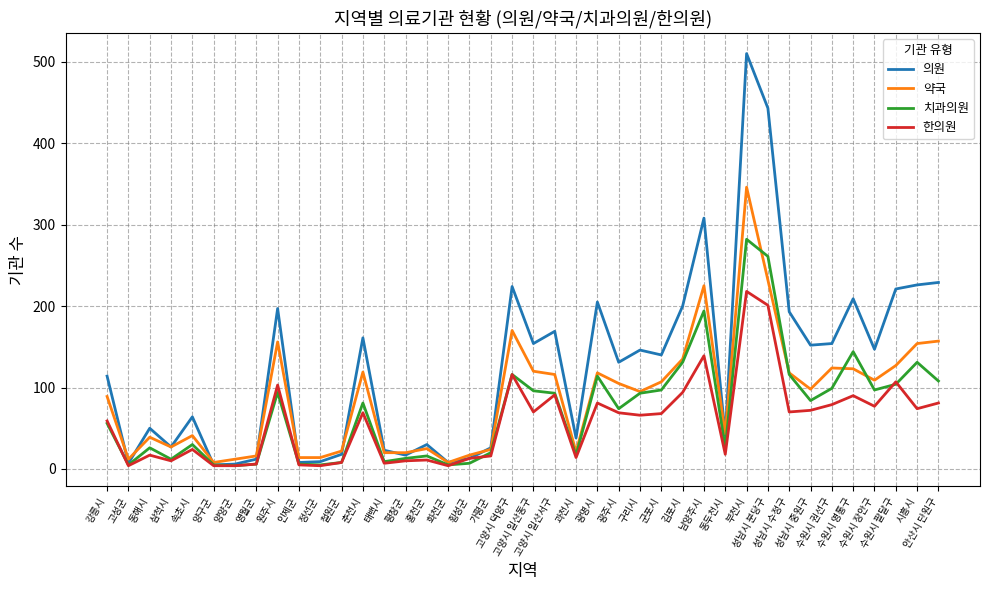

List the series in order of their overall mean, highest first.

의원, 약국, 치과의원, 한의원